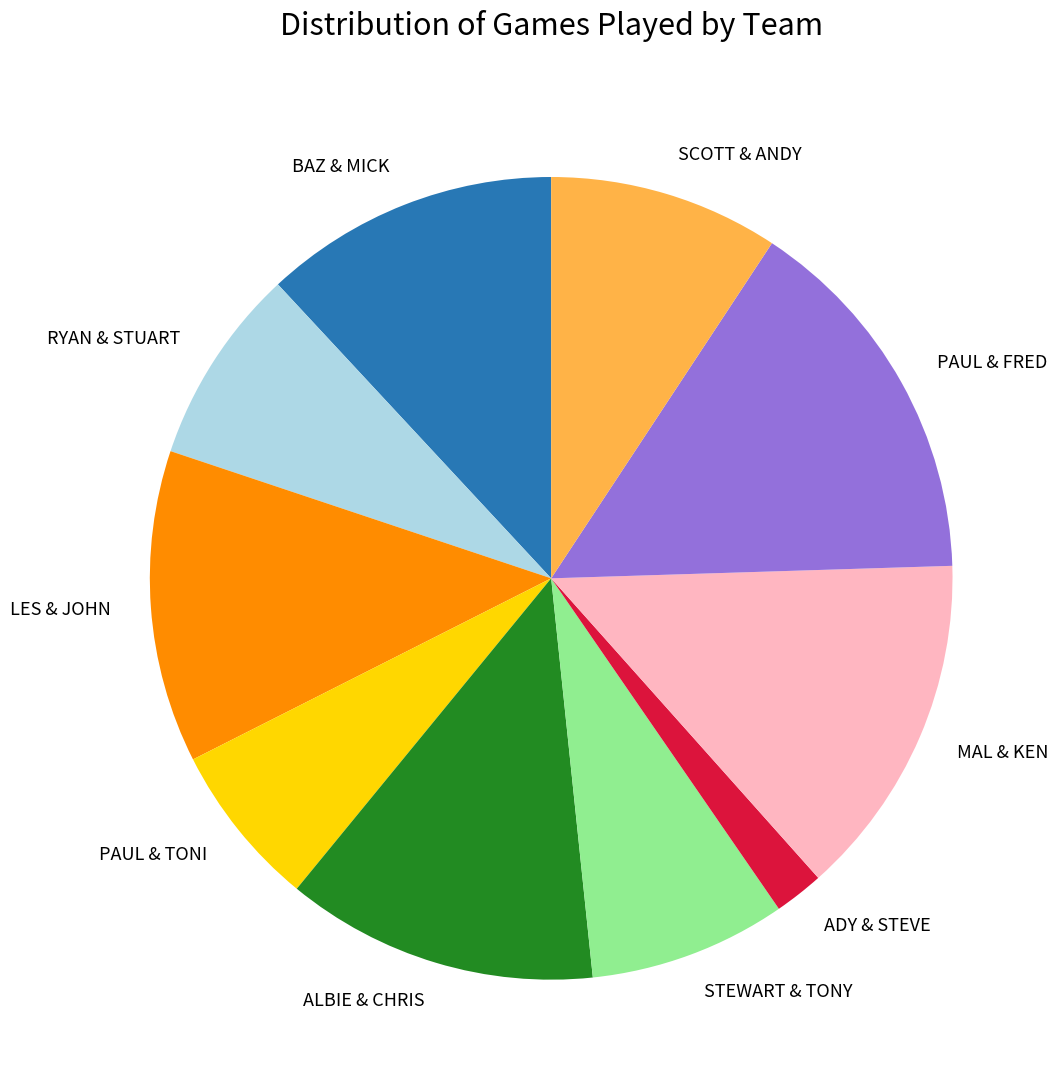

Is it true that ALBIE & CHRIS is 3% of the pie?

False